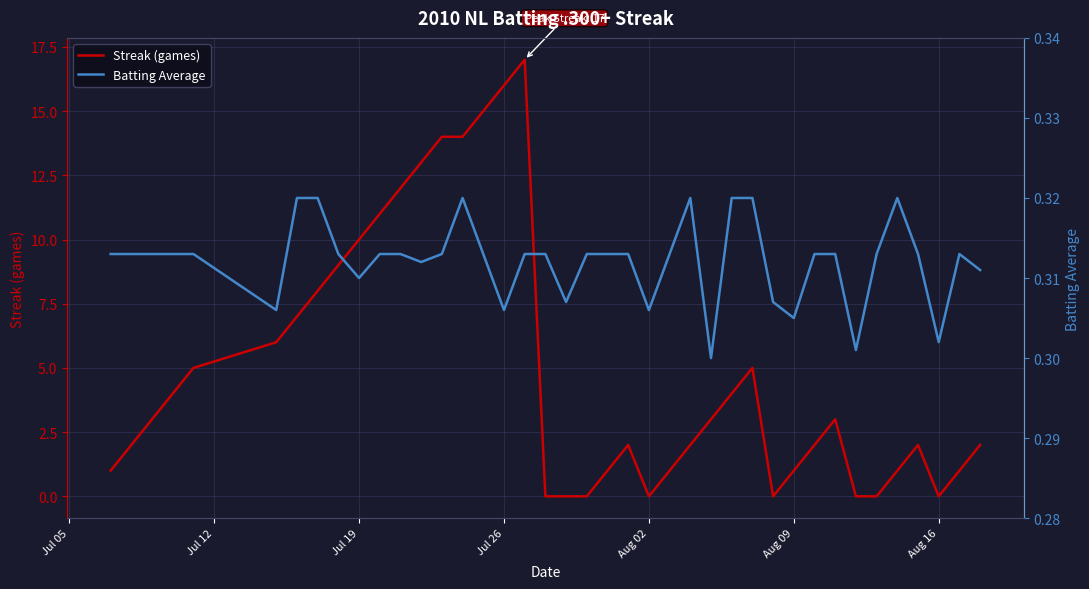

Does the chart have visible grid lines?

Yes